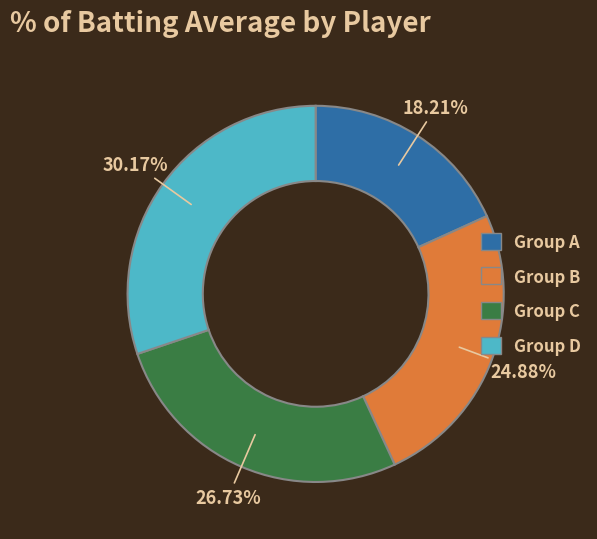

Rank the categories by value from lowest to highest.

Group A, Group B, Group C, Group D